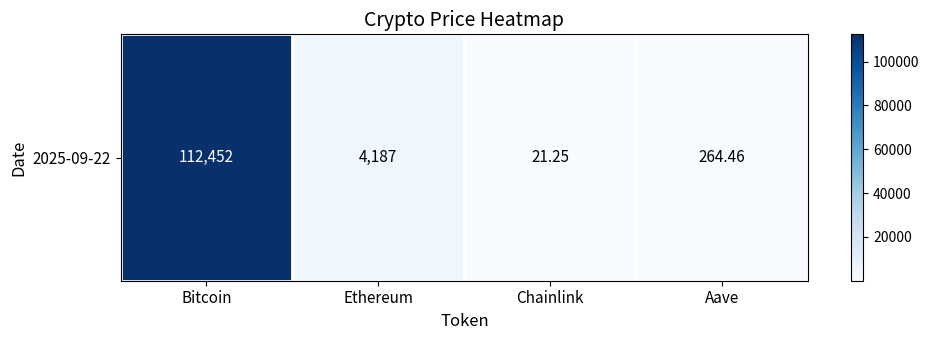

Where is the data nearest to the value 56236?

Ethereum